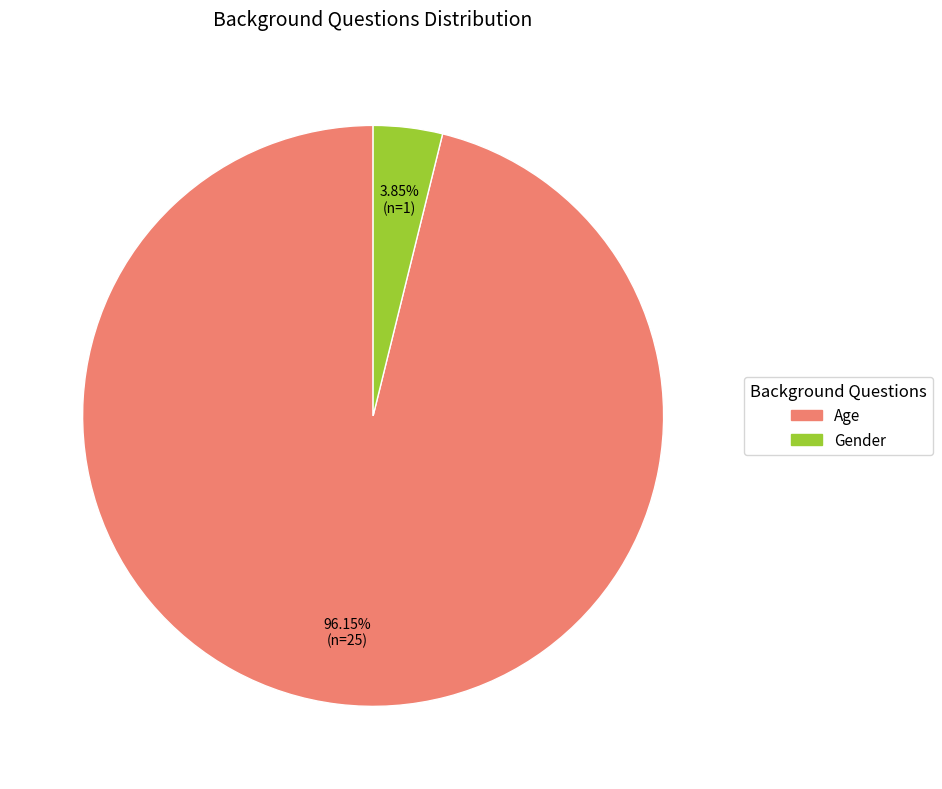

True or false: Gender accounts for 4% of the total.

True